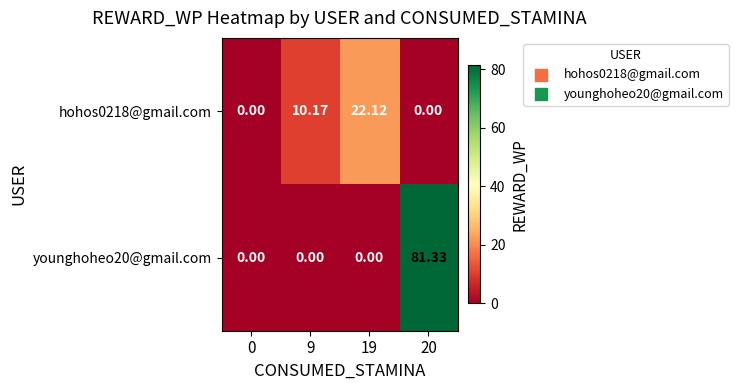

At how many categories does at least one series exceed 62?

1